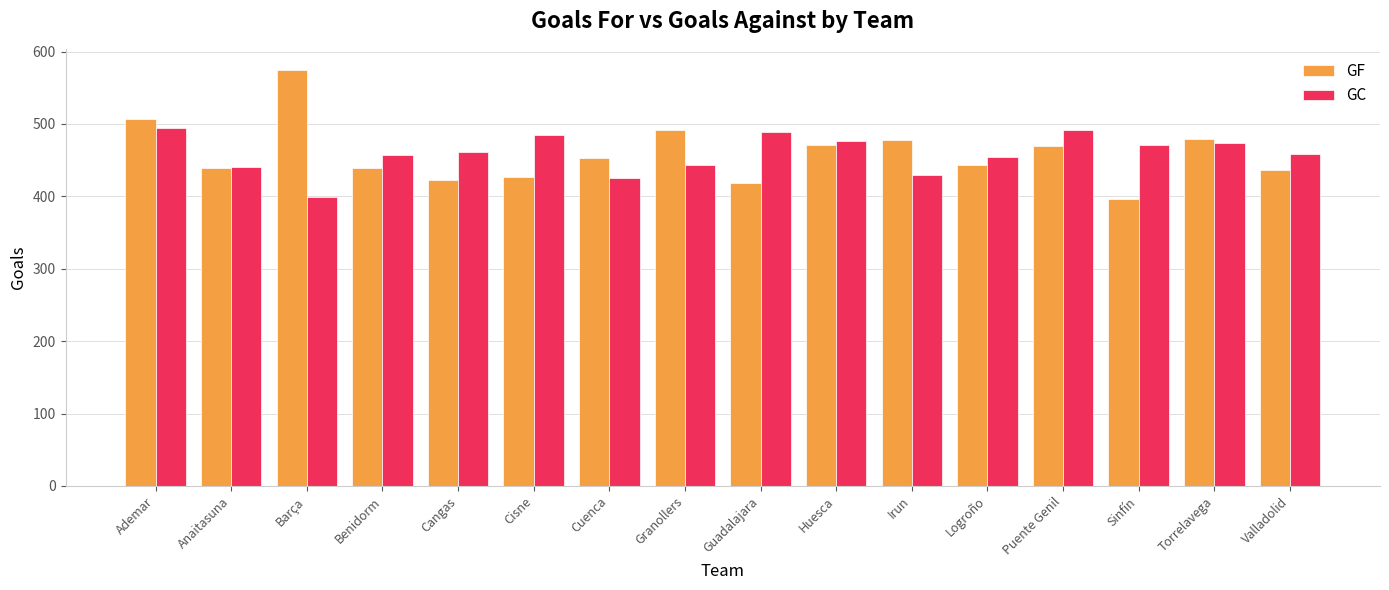

What is the total value across all series at Anaitasuna?

879